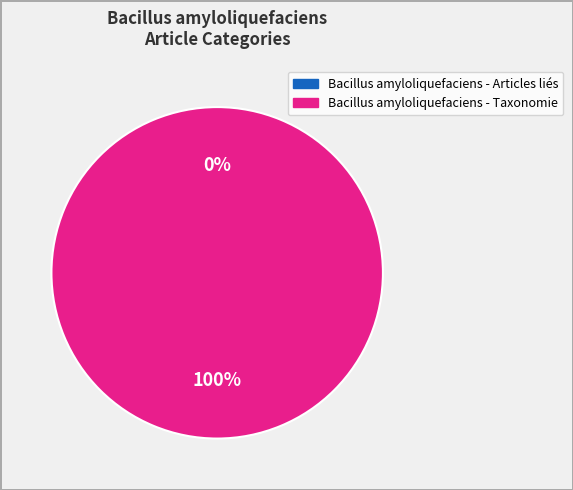

To the nearest percent, what is the difference between the largest and smallest slice percentages?

100%